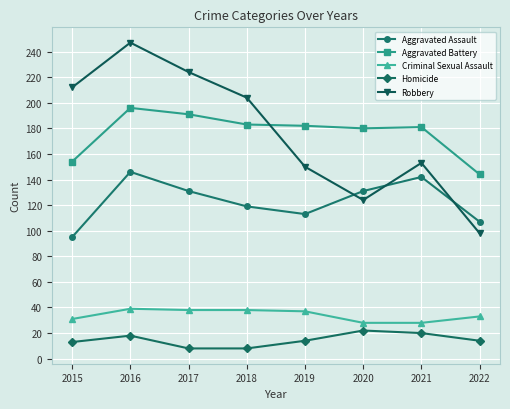

True or false: Aggravated Assault has a value of 37 at 2019.

False